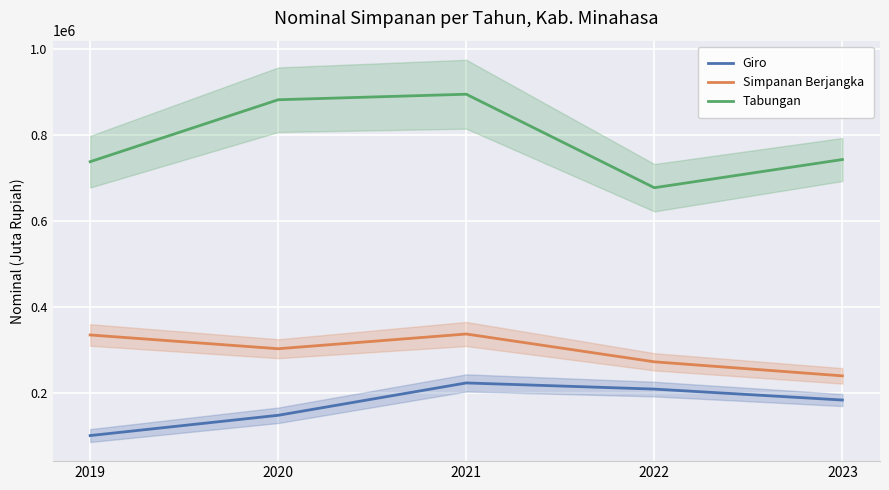

Is the value of Simpanan Berjangka at 2023 greater than the value of Tabungan at 2020?

No